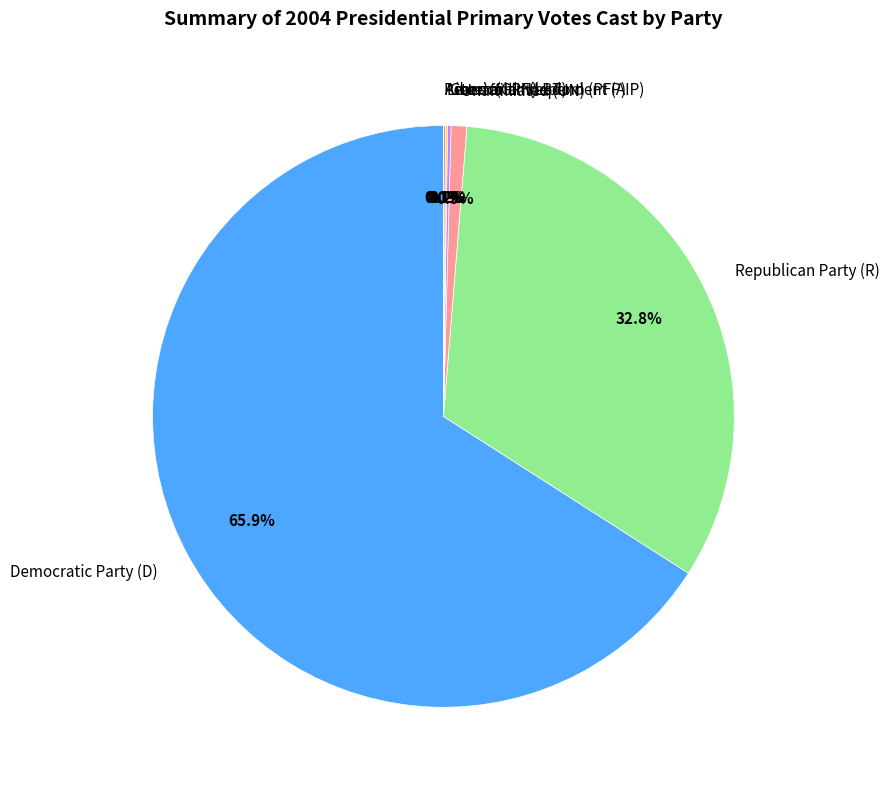

Is Democratic Party (D) the majority of the pie?

Yes